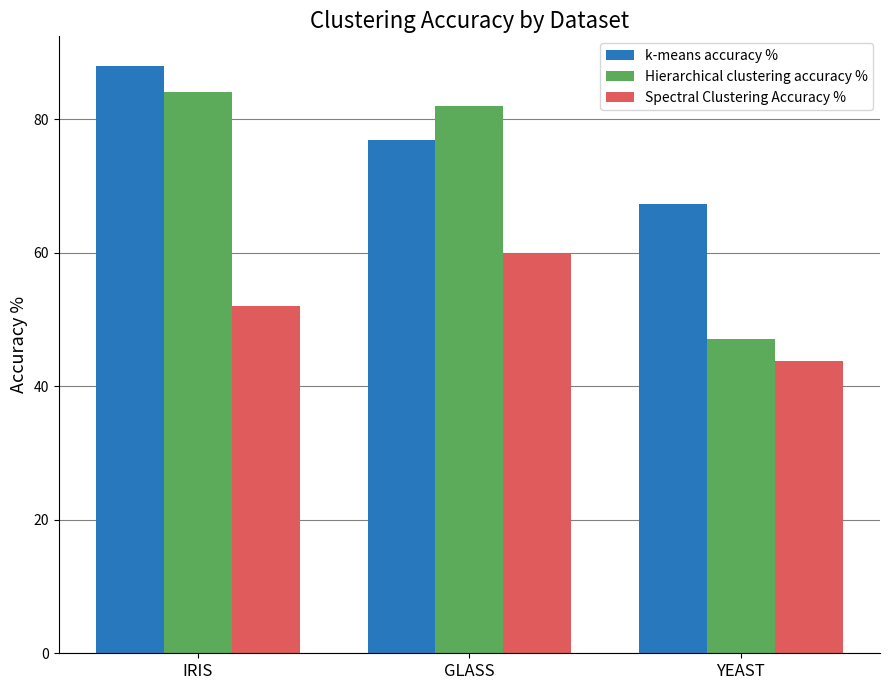

What is the value of the Hierarchical clustering accuracy % bar at the 3rd from the left?

47.0